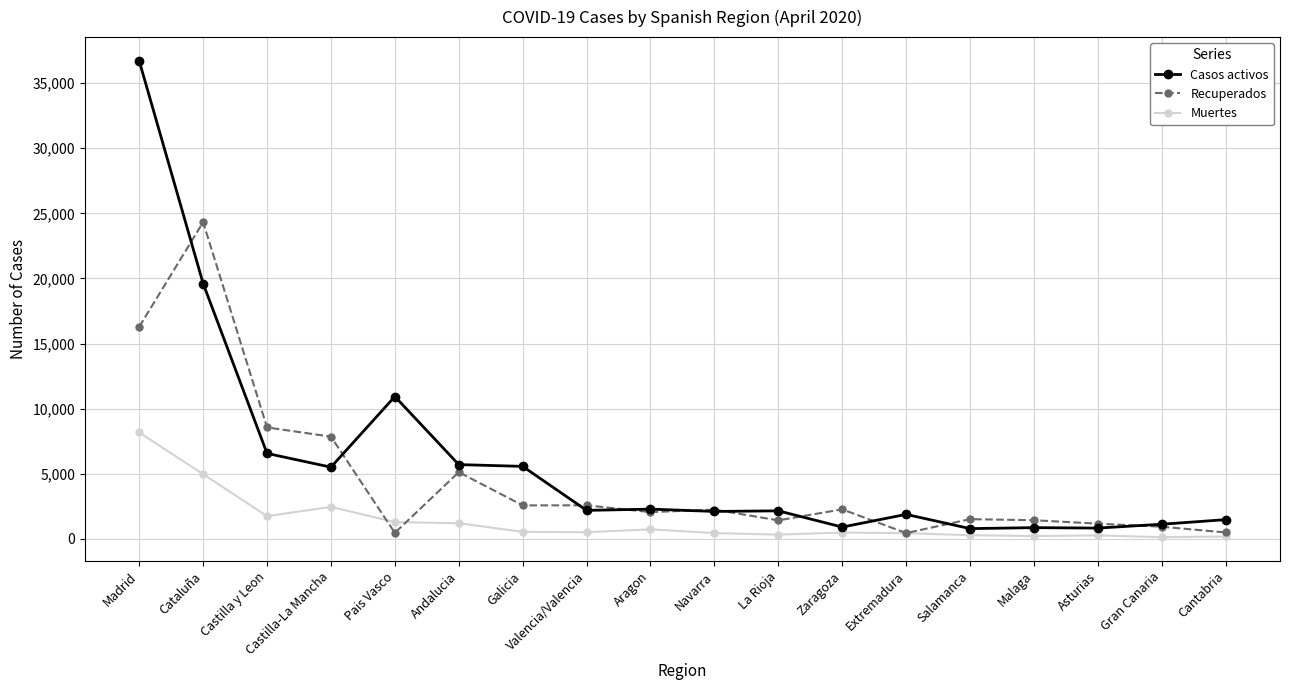

True or false: Recuperados has a value of 5131 at Andalucia.

True